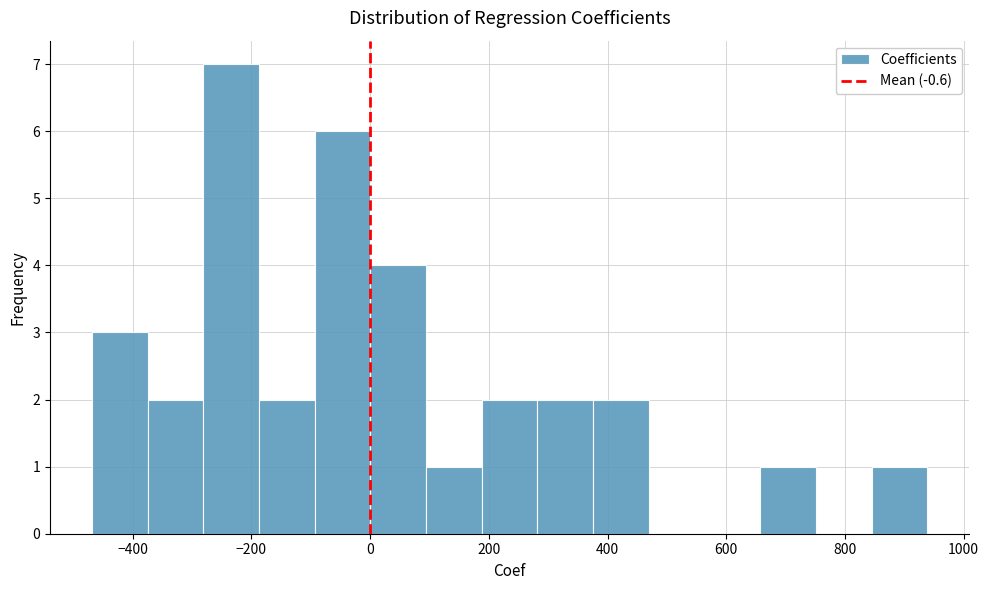

Reading left to right, list every bar in this chart as the range it spans on the x-axis followed by its height. Neither the bar edges nor the heights are printed on the chart, so give them approximately, as read against the axes.

-460 to -380: 3
-380 to -280: 2
-280 to -180: 7
-180 to -100: 2
-100 to 0: 6
0 to 100: 4
100 to 180: 1
180 to 280: 2
280 to 380: 2
380 to 460: 2
460 to 560: 0
560 to 660: 0
660 to 760: 1
760 to 840: 0
840 to 940: 1